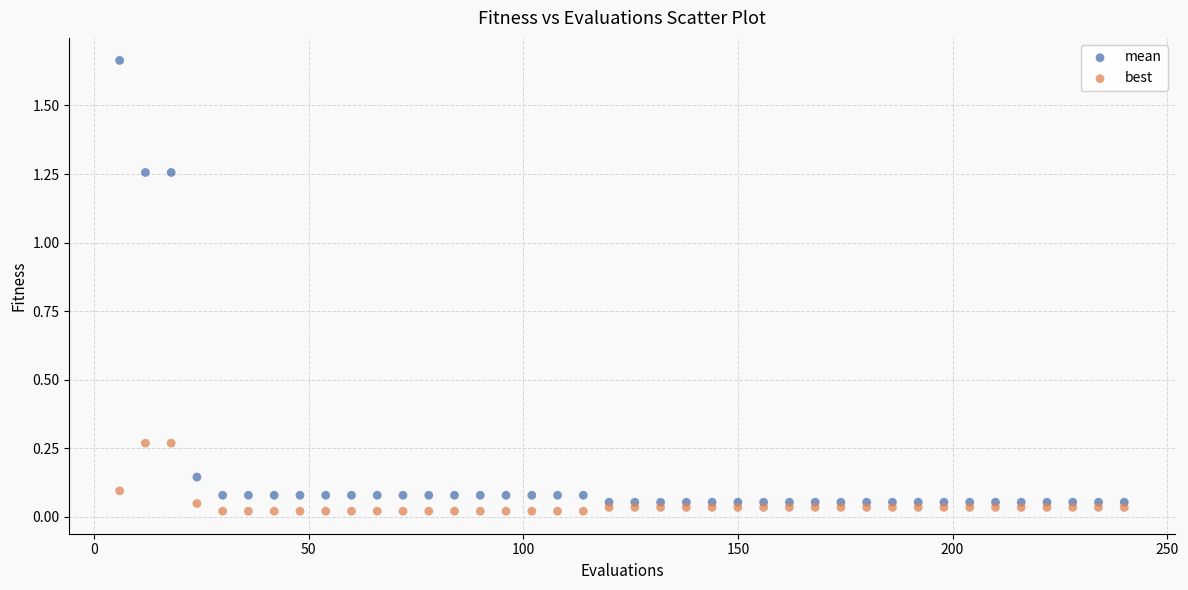

Which series contains the lowest Y value?

best